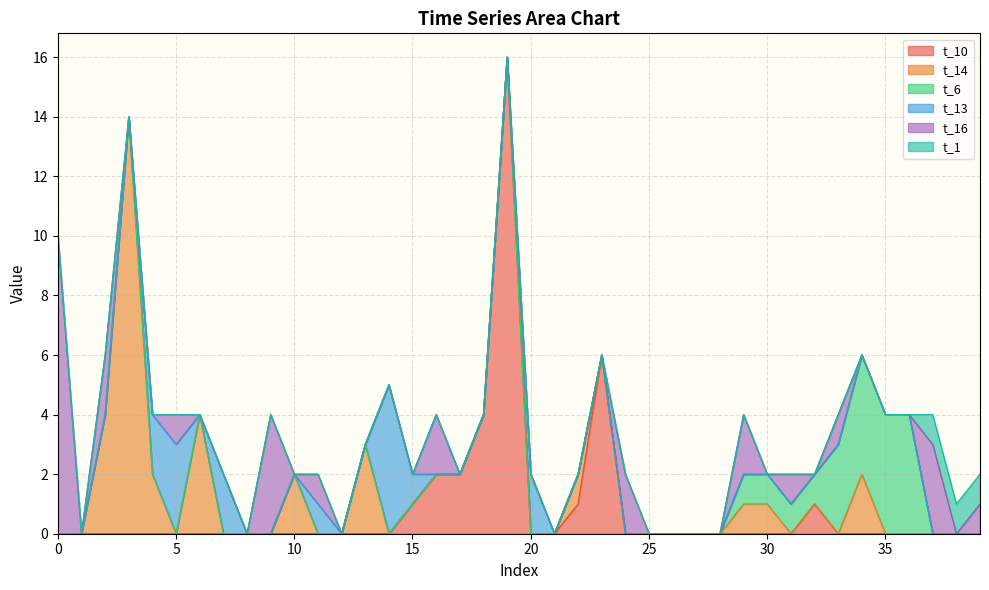

Does the chart have visible grid lines?

Yes